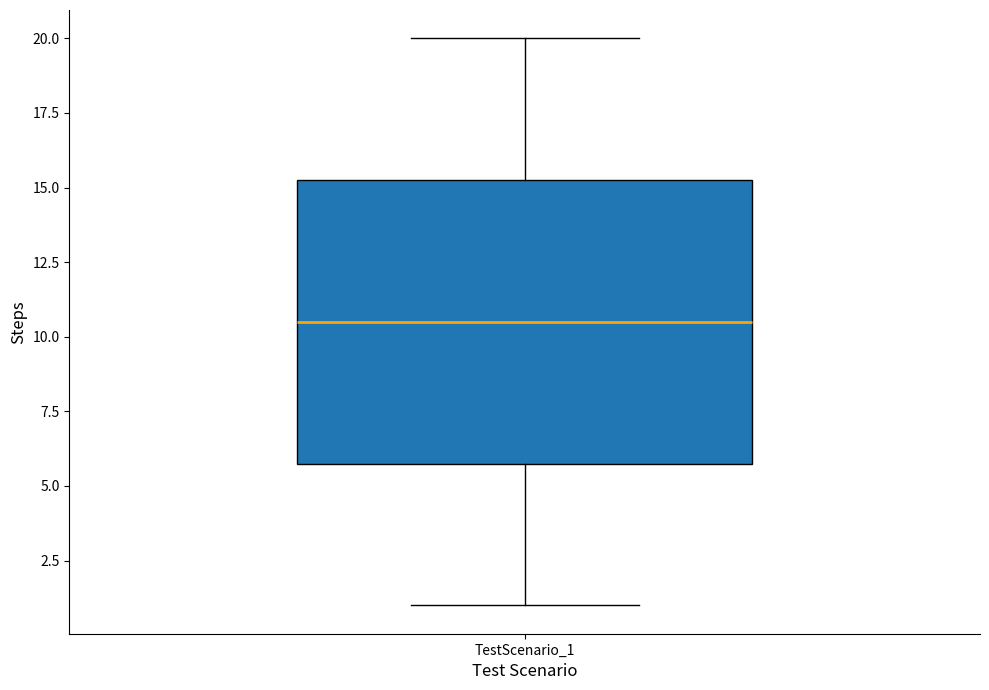

Where does the upper whisker of the box for TestScenario_1 end on the y-axis? The values are not printed on the chart, so give them approximately, as read against the axis.

20.0